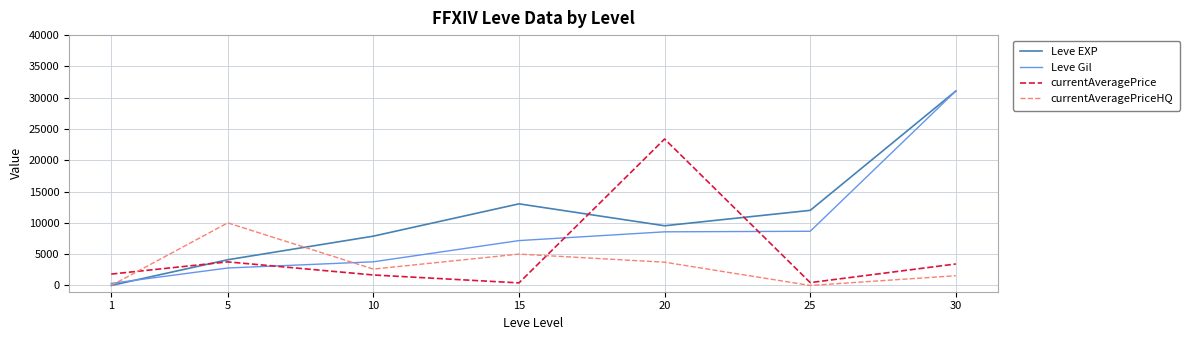

True or false: Leve EXP and Leve Gil intersect in this chart.

True